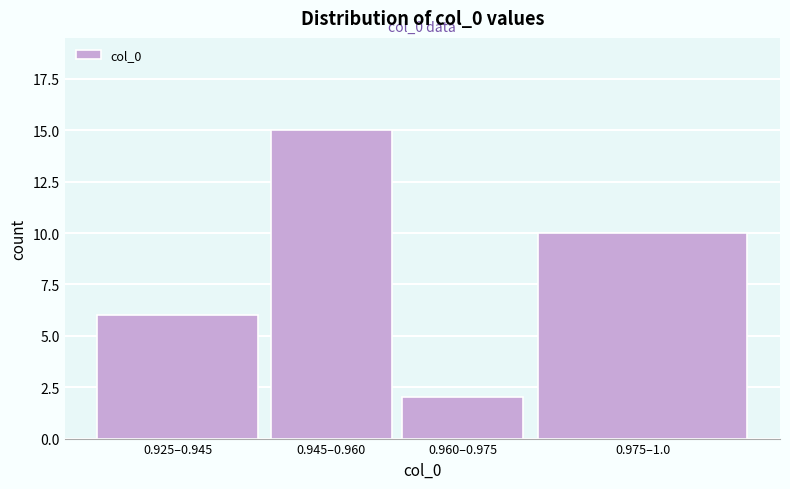

Reading right to left, extract all data points from this chart.

10	2	15	6